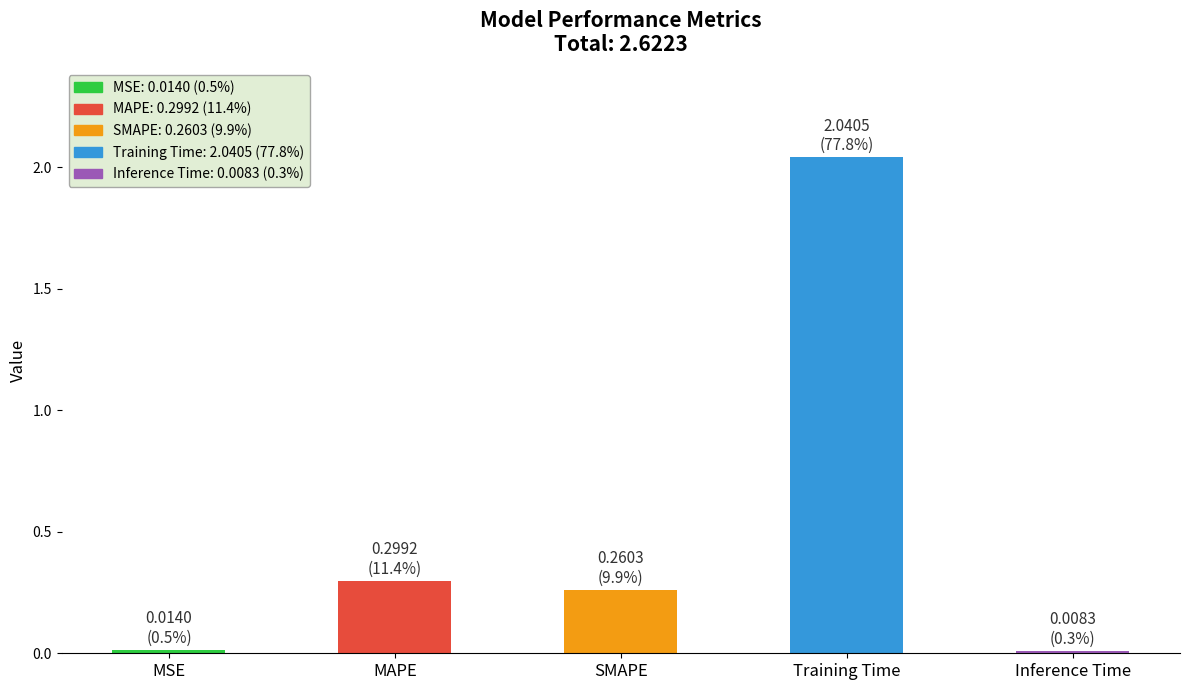

List the labels in order of value, smallest first.

Inference Time, MSE, SMAPE, MAPE, Training Time